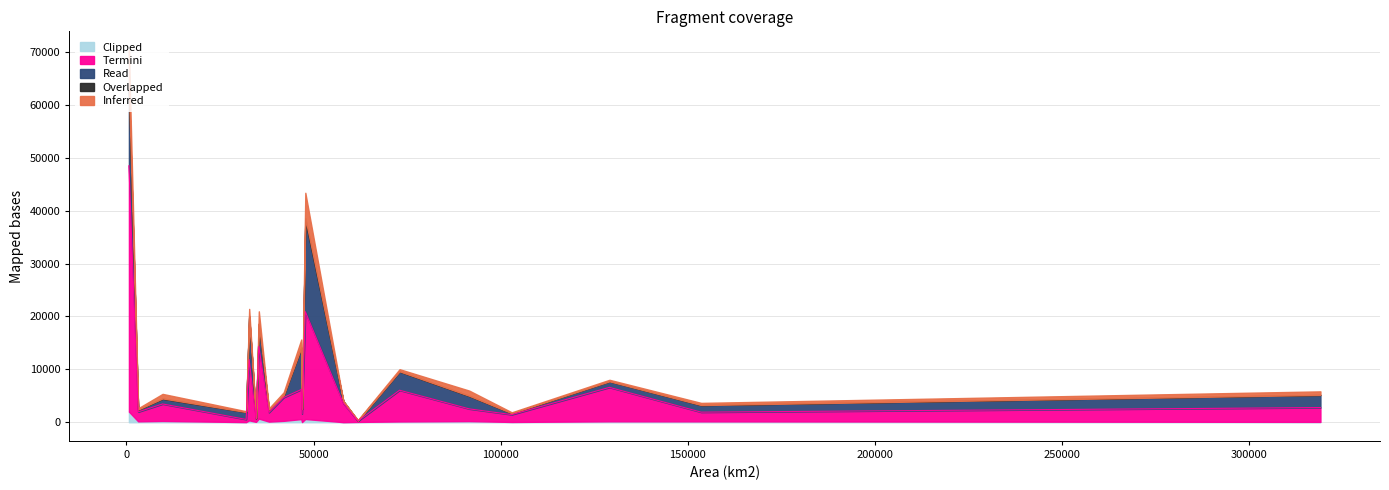

What is the difference between the second highest and second lowest values in the Termini series?

19802